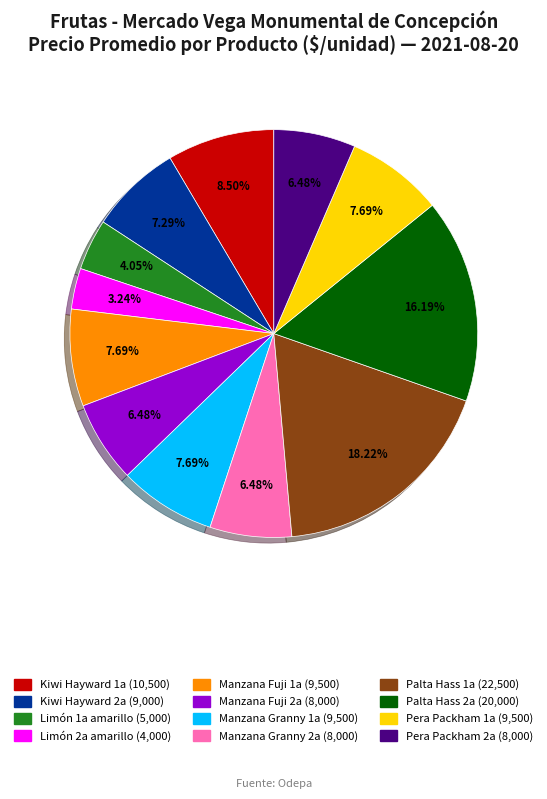

What percentage is the Palta Hass 2a slice, to the nearest percent?

16%